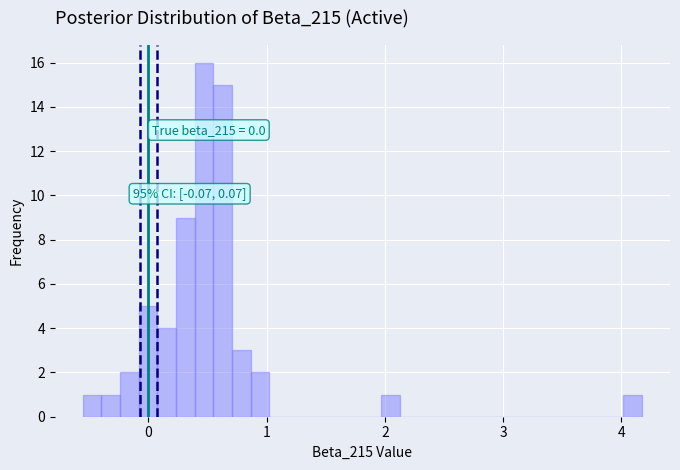

Read against the x-axis, roughly where is the centre of the tallest bar?

0.5